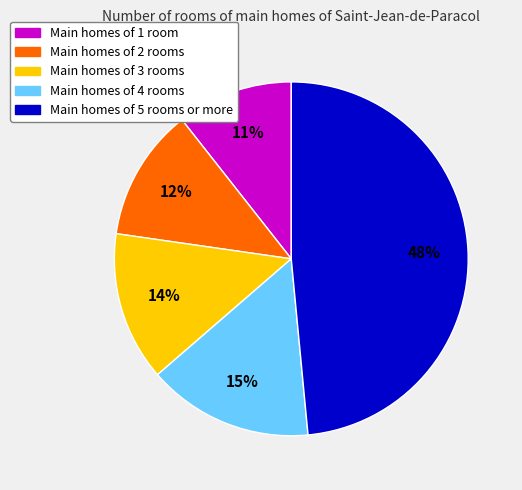

To the nearest percent, what is the average slice percentage?

20%